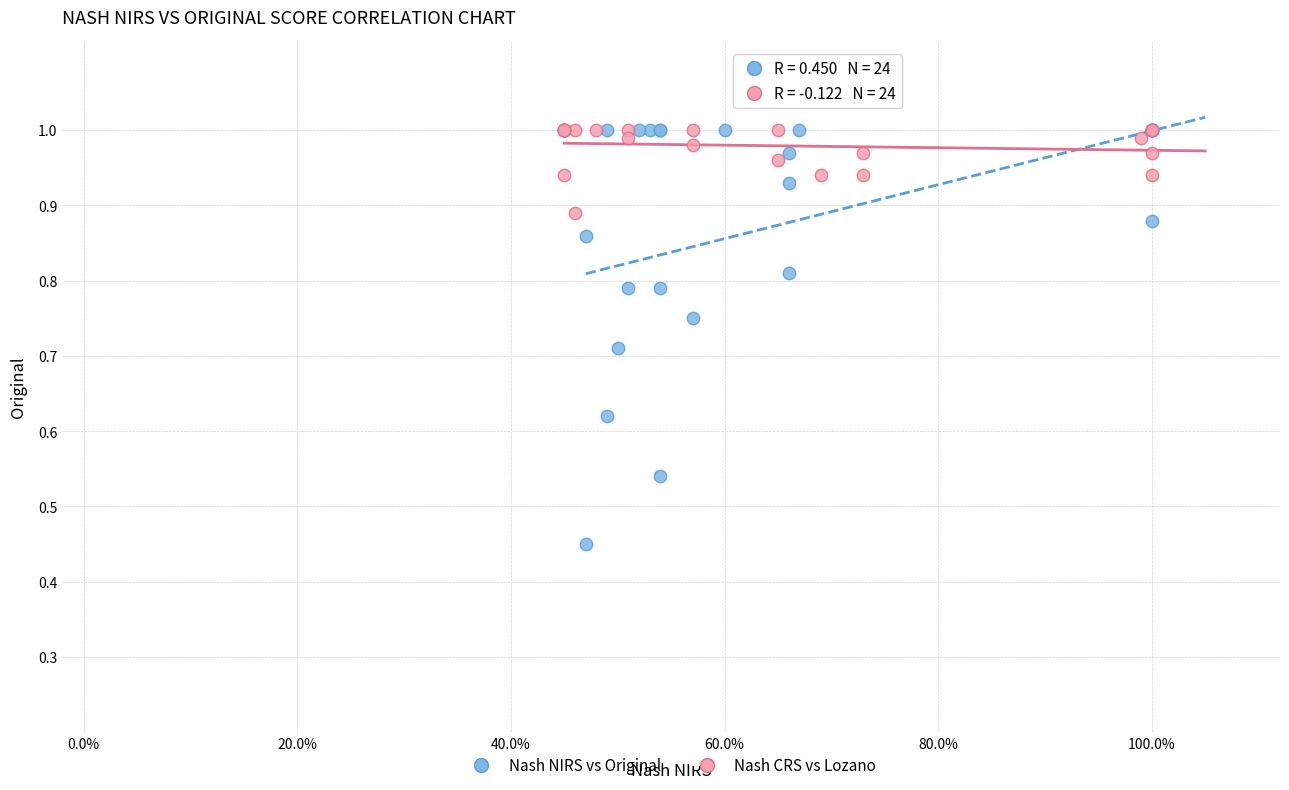

What are all the series names shown in the legend?

Nash NIRS vs Original, Nash CRS vs Lozano